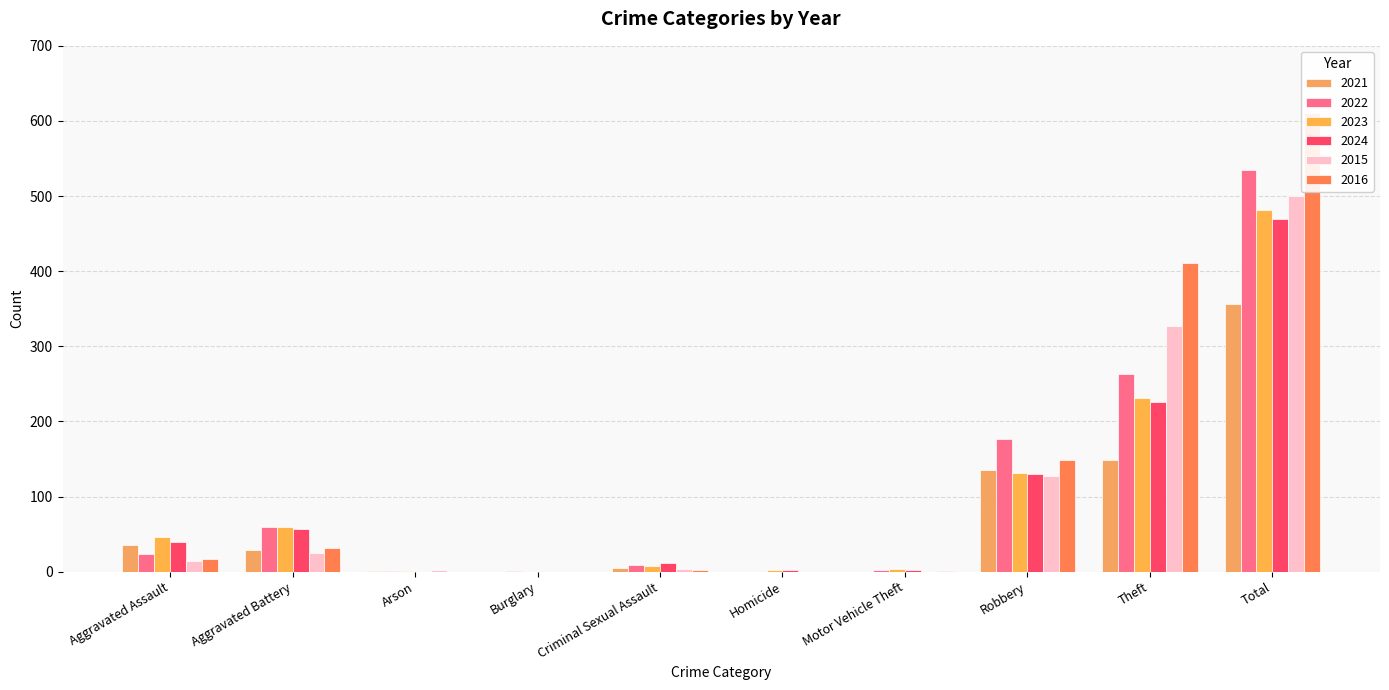

True or false: 2024 has a value of 318 at Total.

False